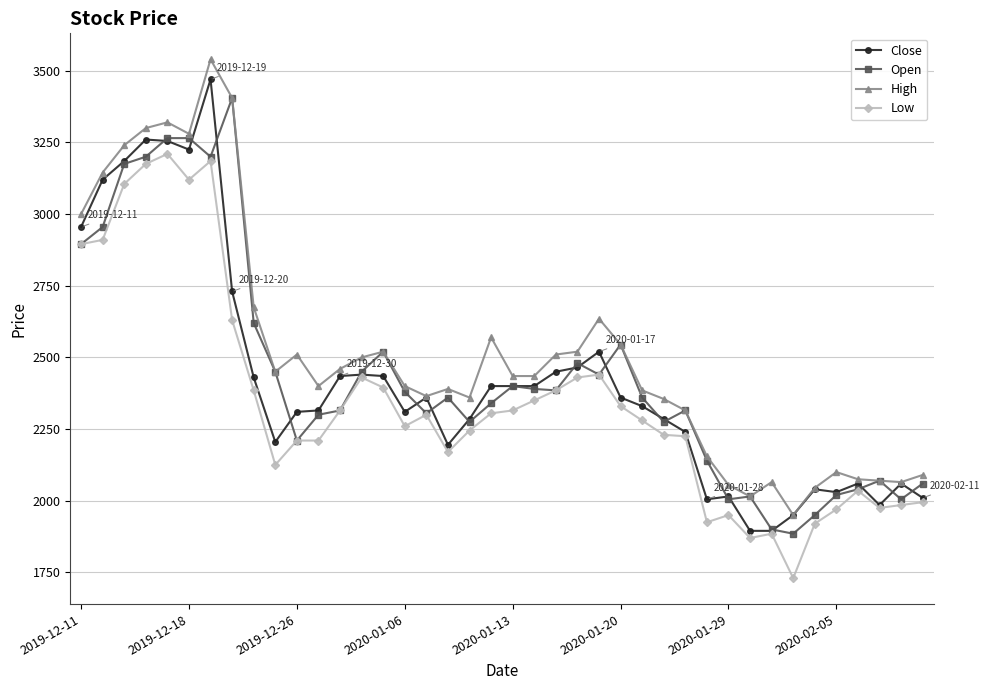

True or false: Close has more than 0 interior local peaks.

True